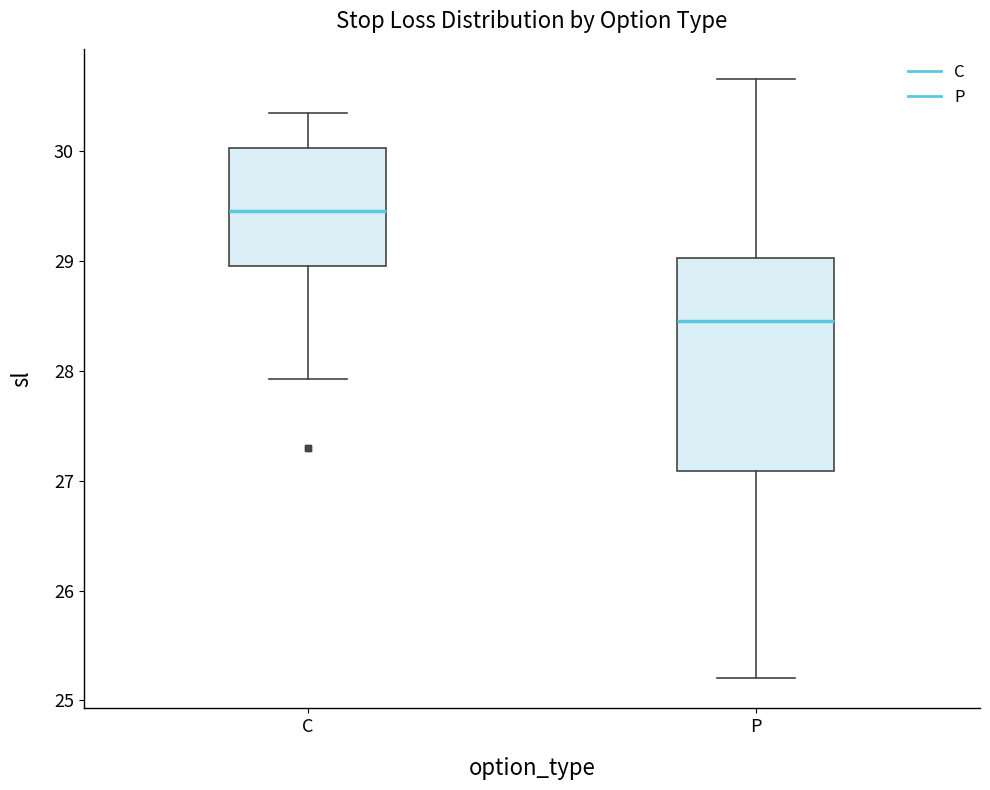

Comparing the boxes themselves (not the whiskers), which one is the tallest?

P